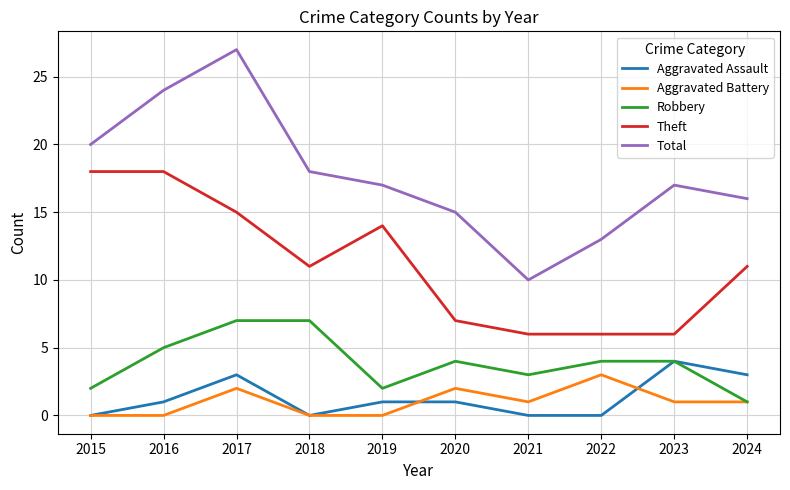

Reading right to left, transcribe all the data shown in this chart.

Aggravated Assault: 2024=3	2023=4	2022=0	2021=0	2020=1	2019=1	2018=0	2017=3	2016=1	2015=0
Aggravated Battery: 2024=1	2023=1	2022=3	2021=1	2020=2	2019=0	2018=0	2017=2	2016=0	2015=0
Robbery: 2024=1	2023=4	2022=4	2021=3	2020=4	2019=2	2018=7	2017=7	2016=5	2015=2
Theft: 2024=11	2023=6	2022=6	2021=6	2020=7	2019=14	2018=11	2017=15	2016=18	2015=18
Total: 2024=16	2023=17	2022=13	2021=10	2020=15	2019=17	2018=18	2017=27	2016=24	2015=20